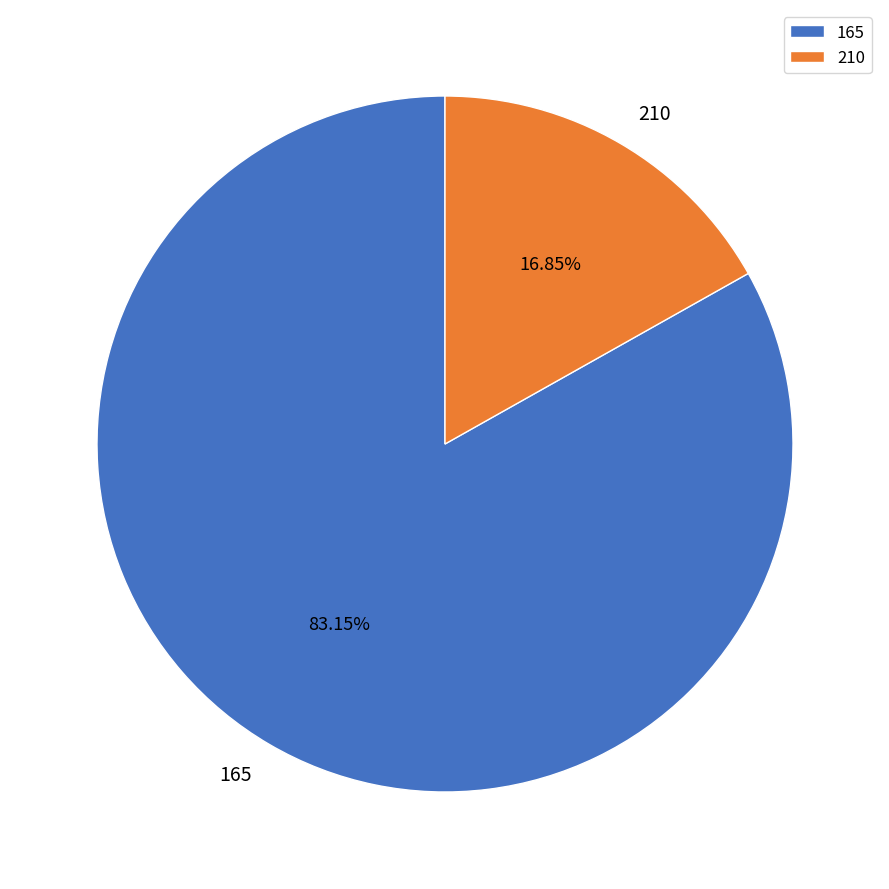

The 210 slice represents 17% of the pie. True or false?

True